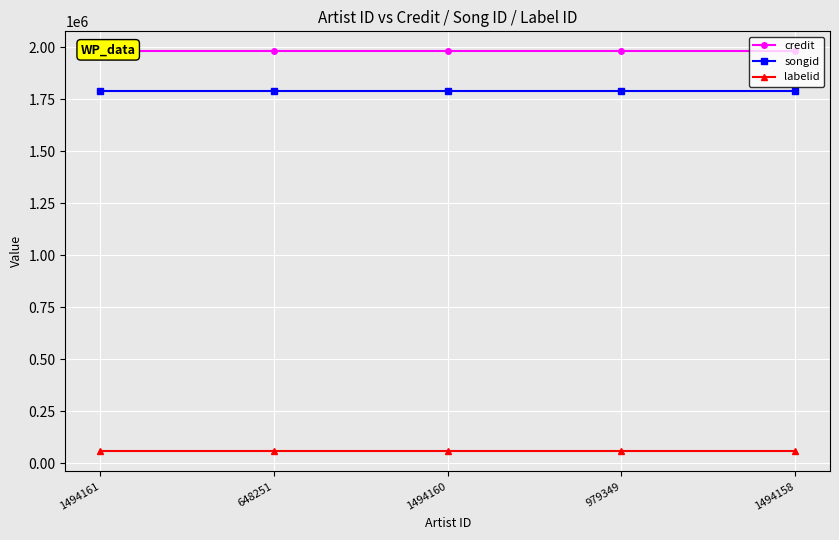

Which category has the highest value in the labelid series?

1494161